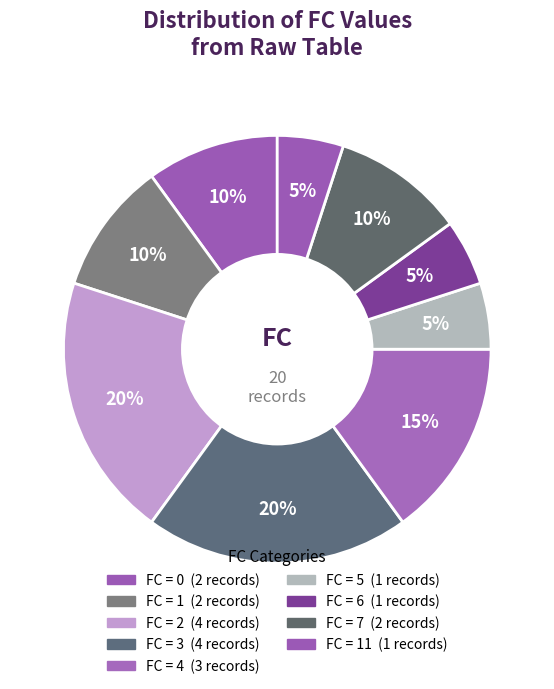

Count the number of slices in the pie.

9